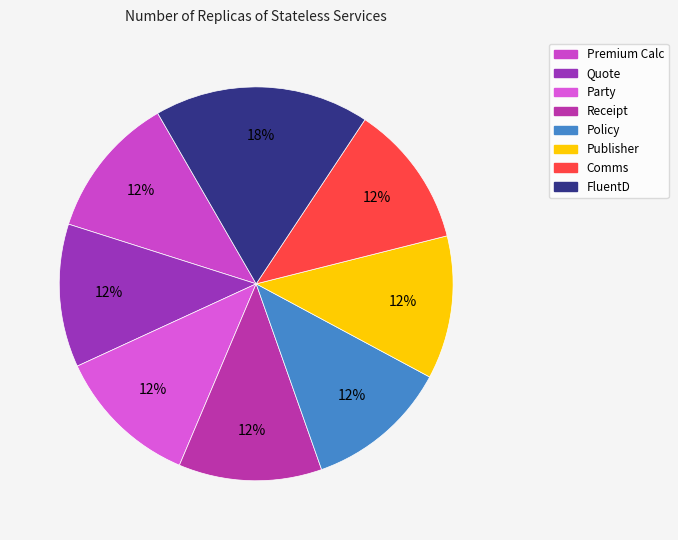

Is there a majority slice in this chart?

No